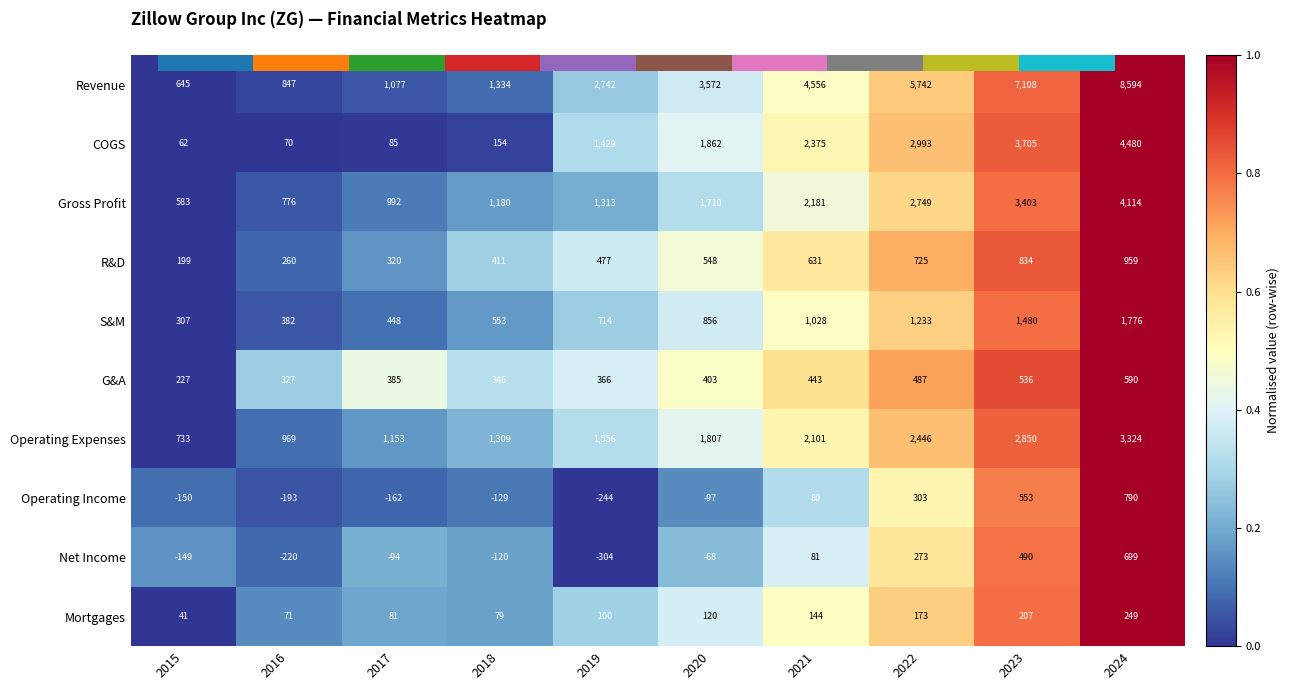

Is it true that COGS equals 0.6 at 2015?

False